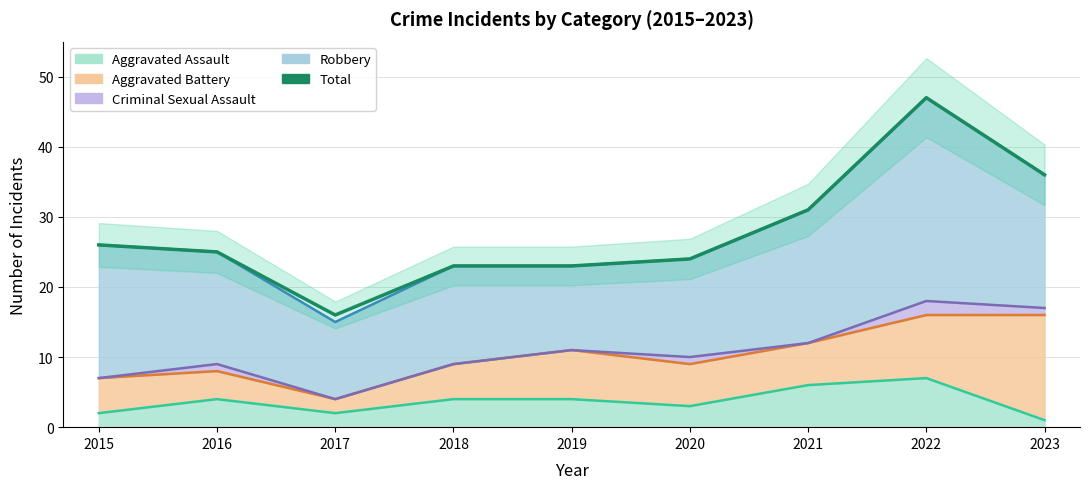

True or false: the data shows 16 at 2017.

True